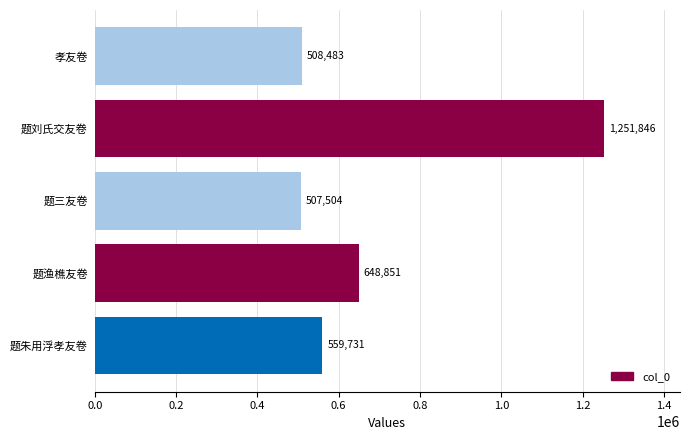

The chart shows a value of 666246 at 孝友卷. True or false?

False